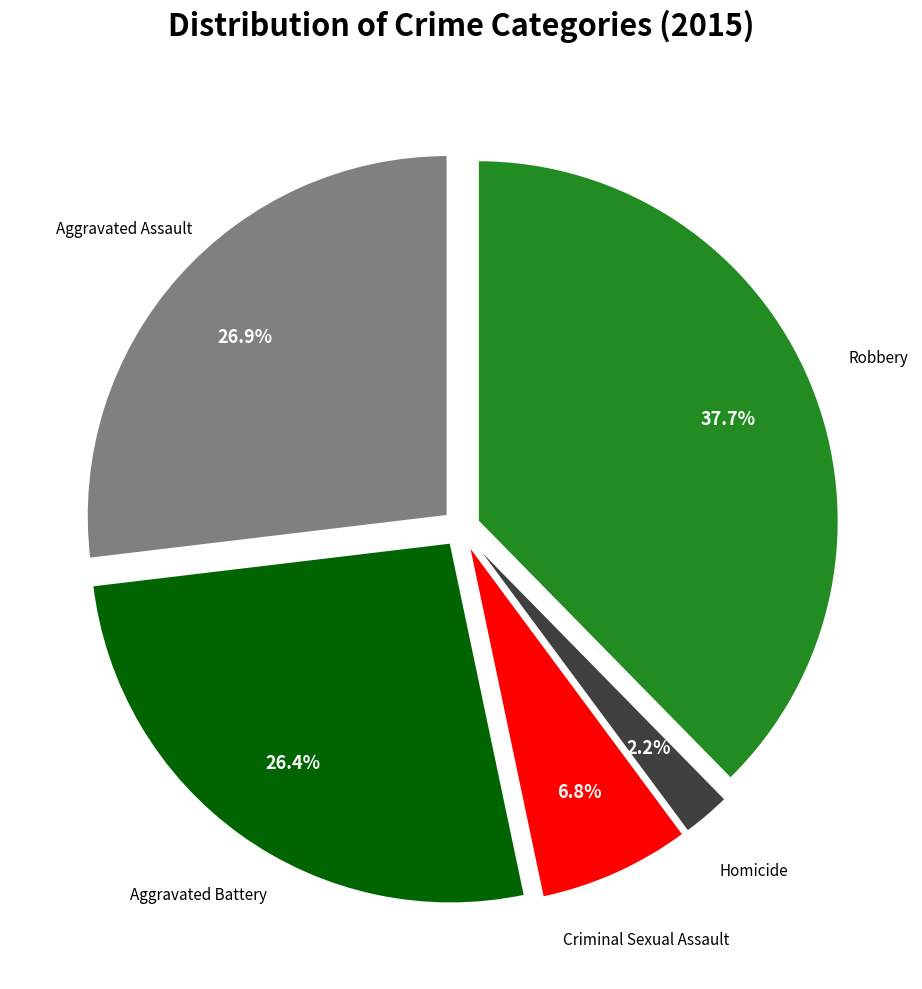

Is there any slice that represents more than half of the pie?

No